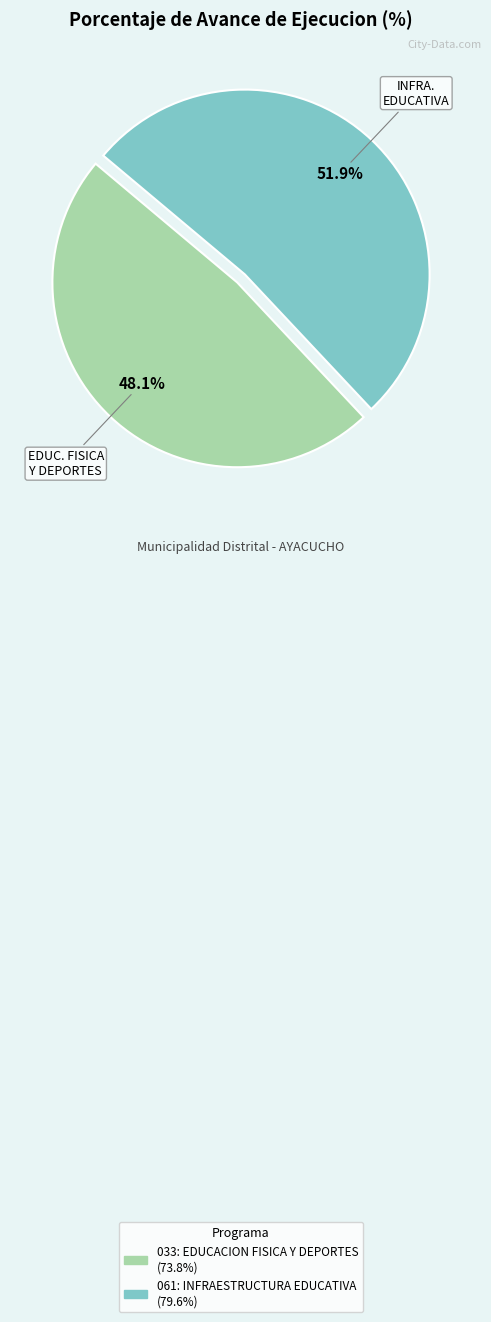

What is the smallest slice in the pie chart?

033: EDUCACION FISICA Y DEPORTES